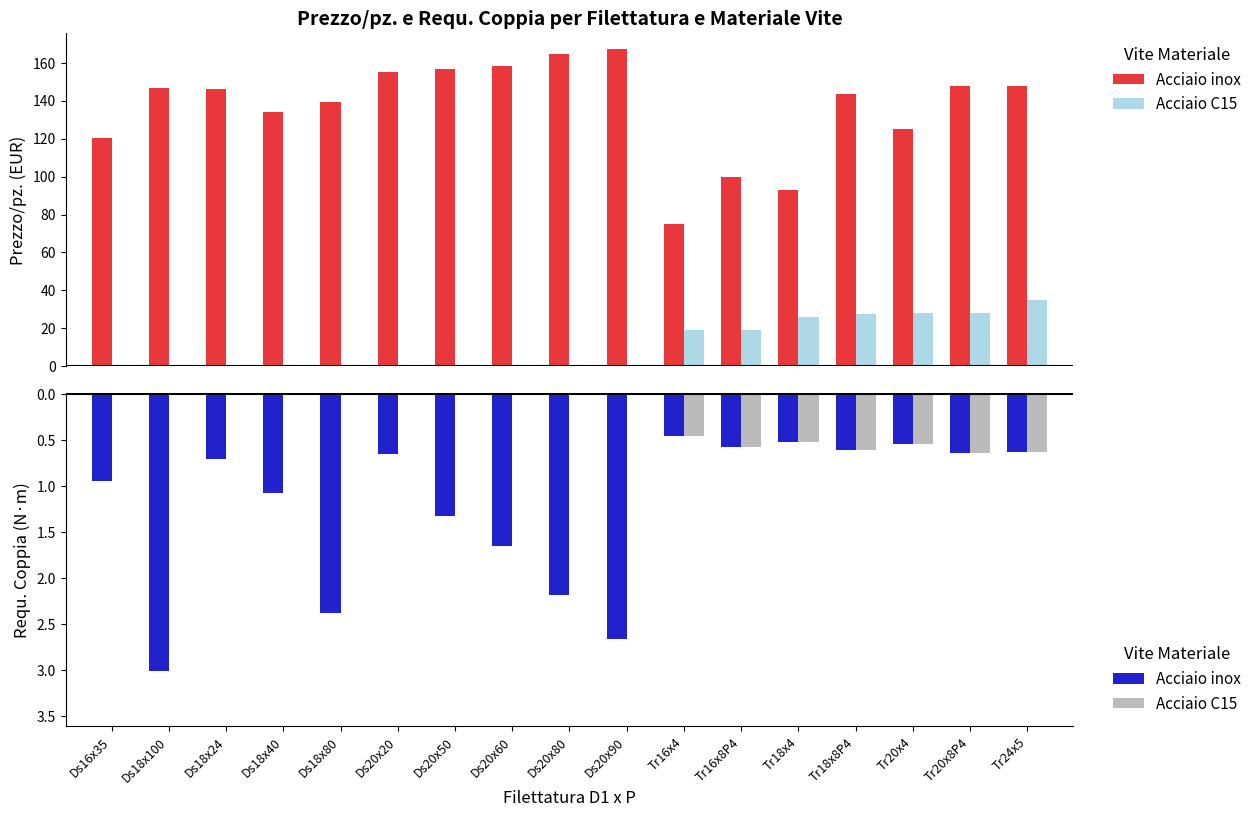

The value of Acciaio C15 at Ds18x24 is 0.0. True or false?

True